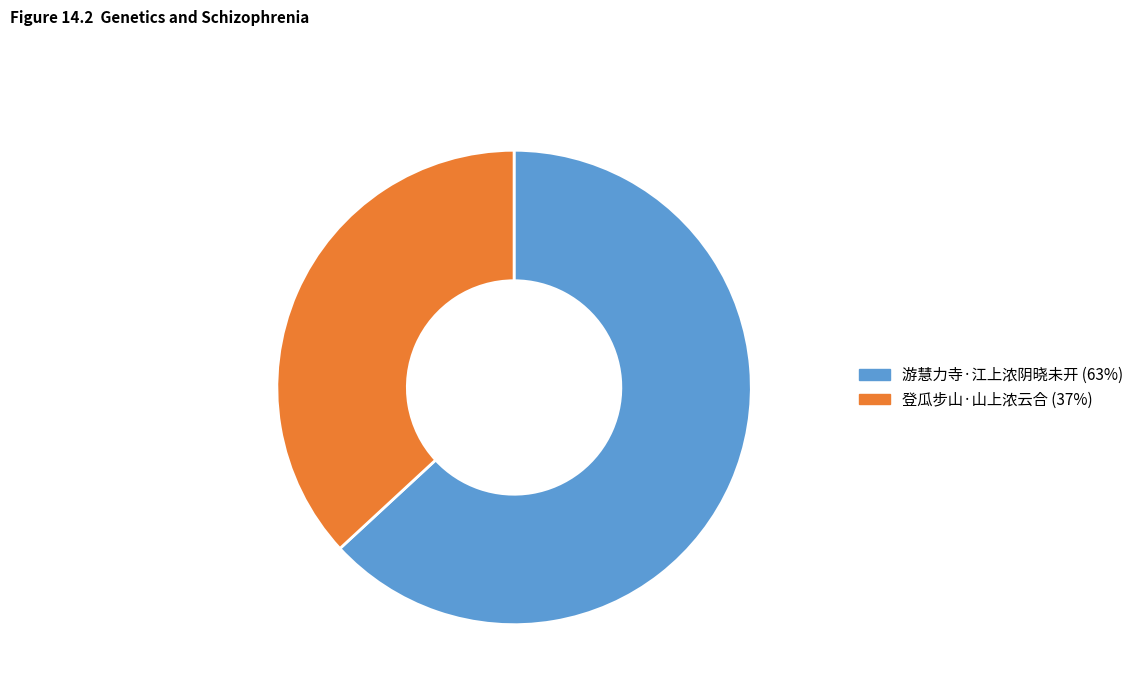

Count the number of slices in the pie.

2